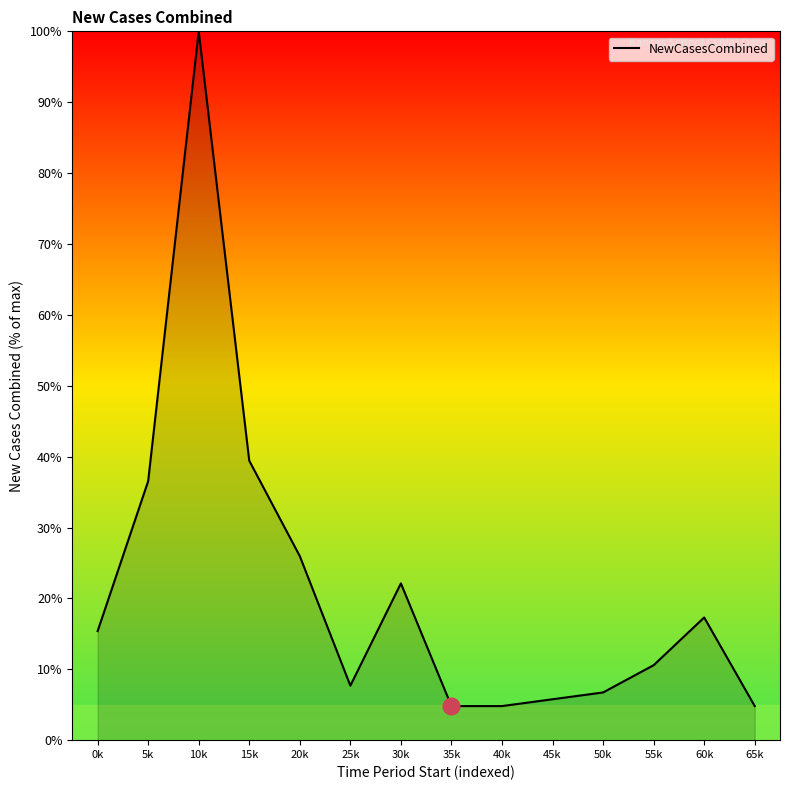

Which has a higher value, 50k or 0k?

0k